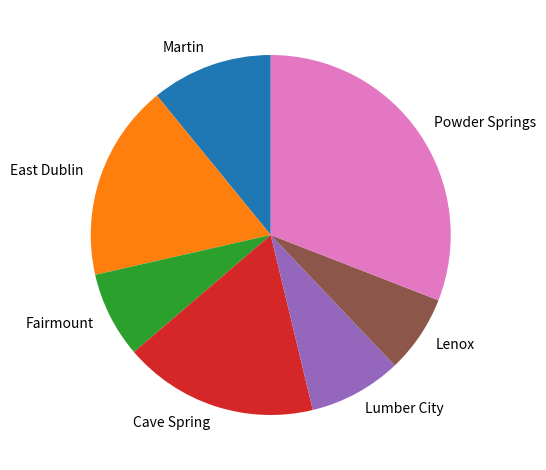

How many slices are in this pie chart?

7